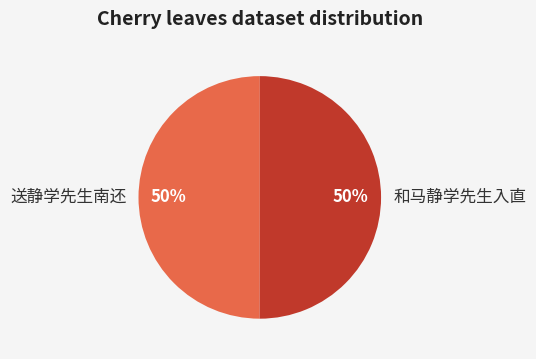

Do 和马静学先生入直 and 送静学先生南还 together represent more than half of the pie?

Yes